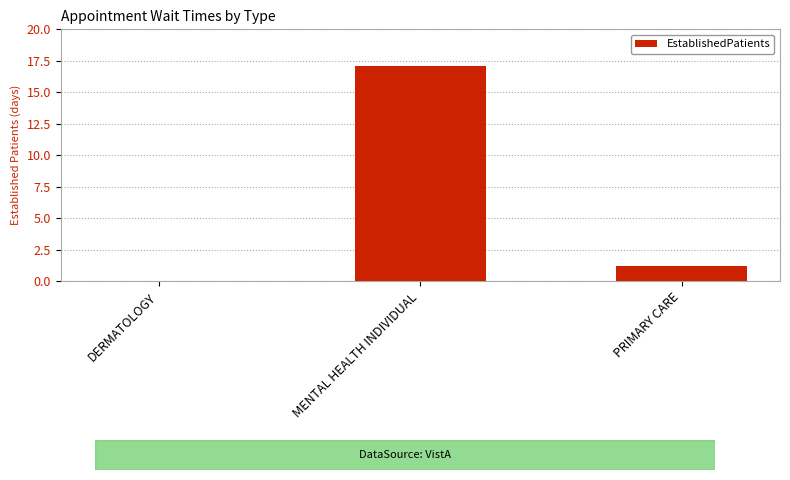

How many positive values are there?

2